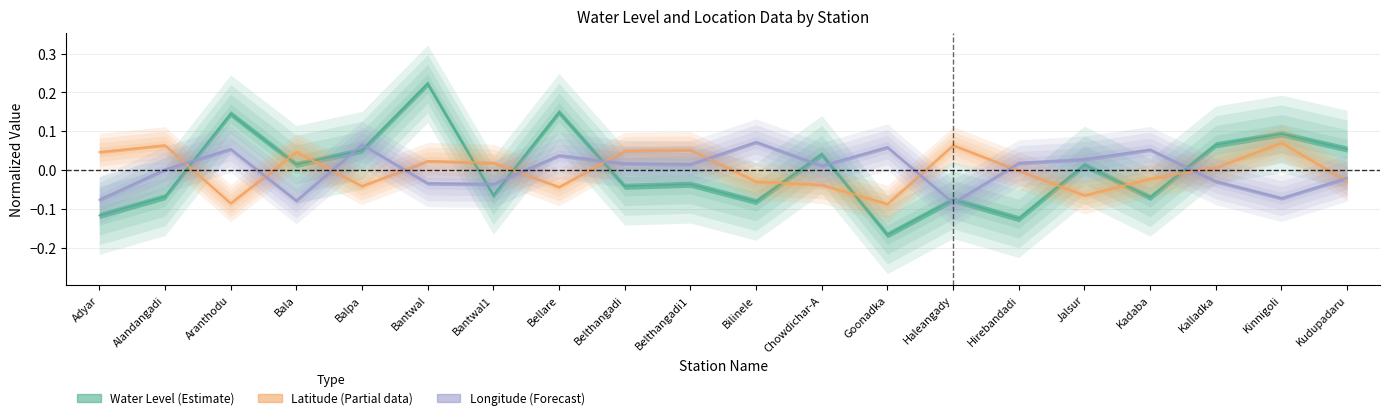

What is the smallest value displayed?

-0.2